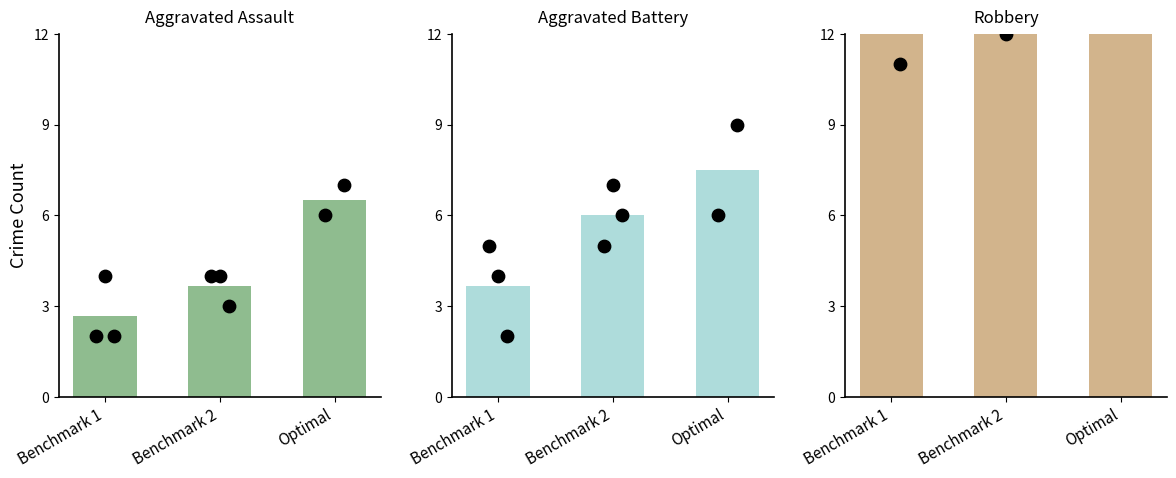

Which series contains the highest Y value?

Robbery